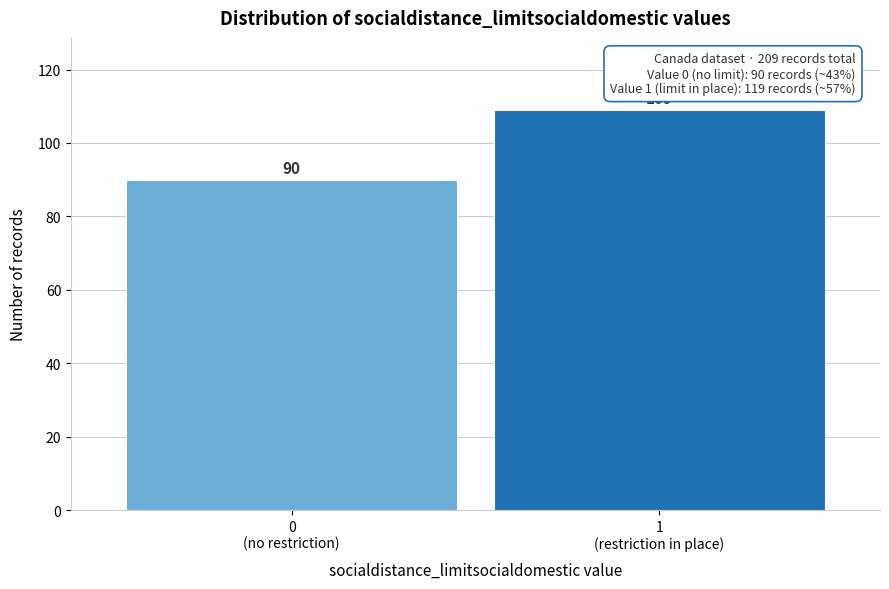

Reading left to right, extract all data points from this chart.

90	109